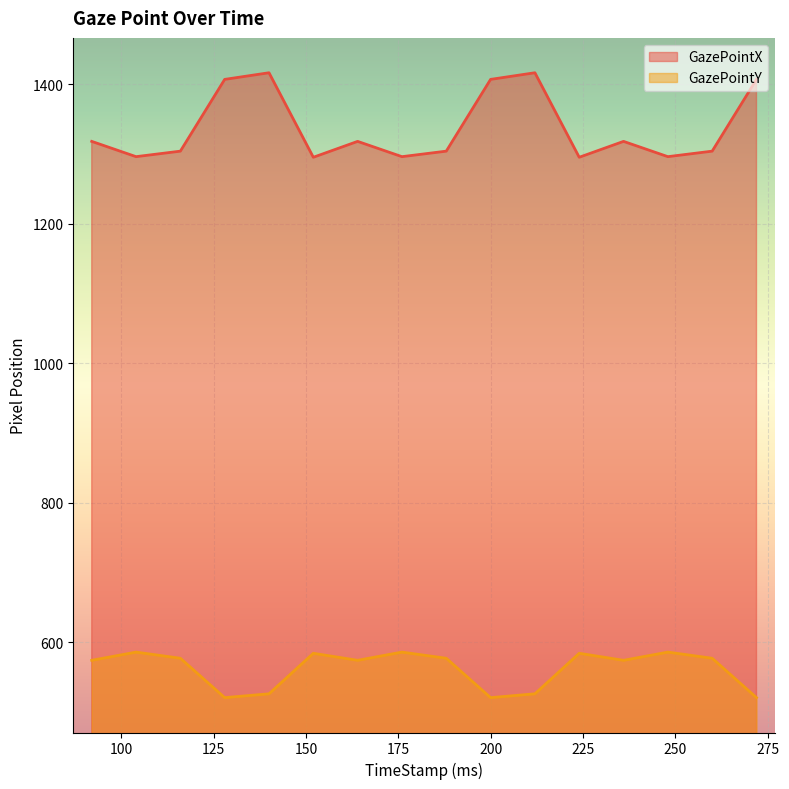

True or false: GazePointX and GazePointY cross at least once.

False